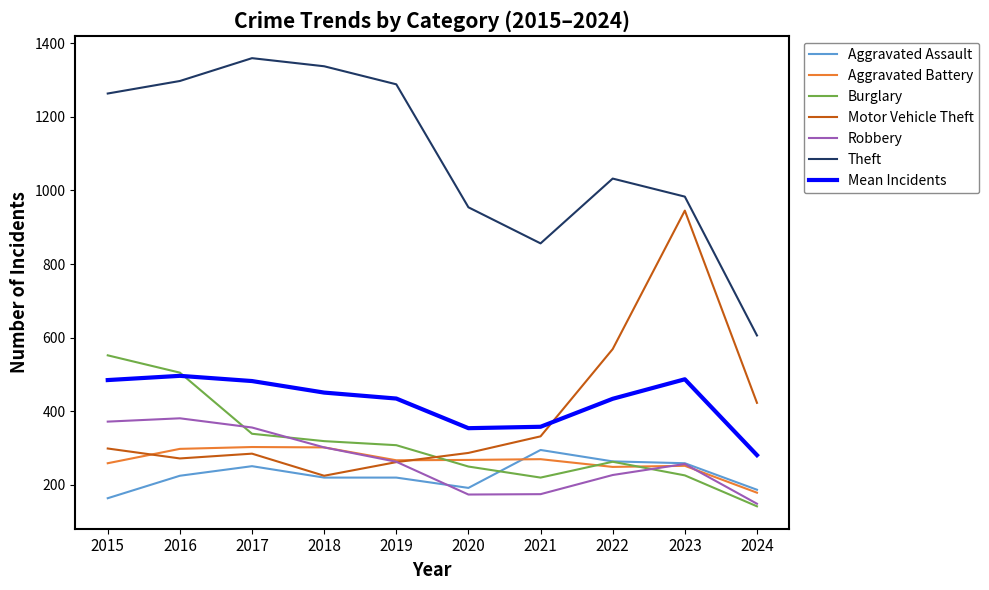

What are all the series names shown in the legend?

Aggravated Assault, Aggravated Battery, Burglary, Motor Vehicle Theft, Robbery, Theft, Mean Incidents